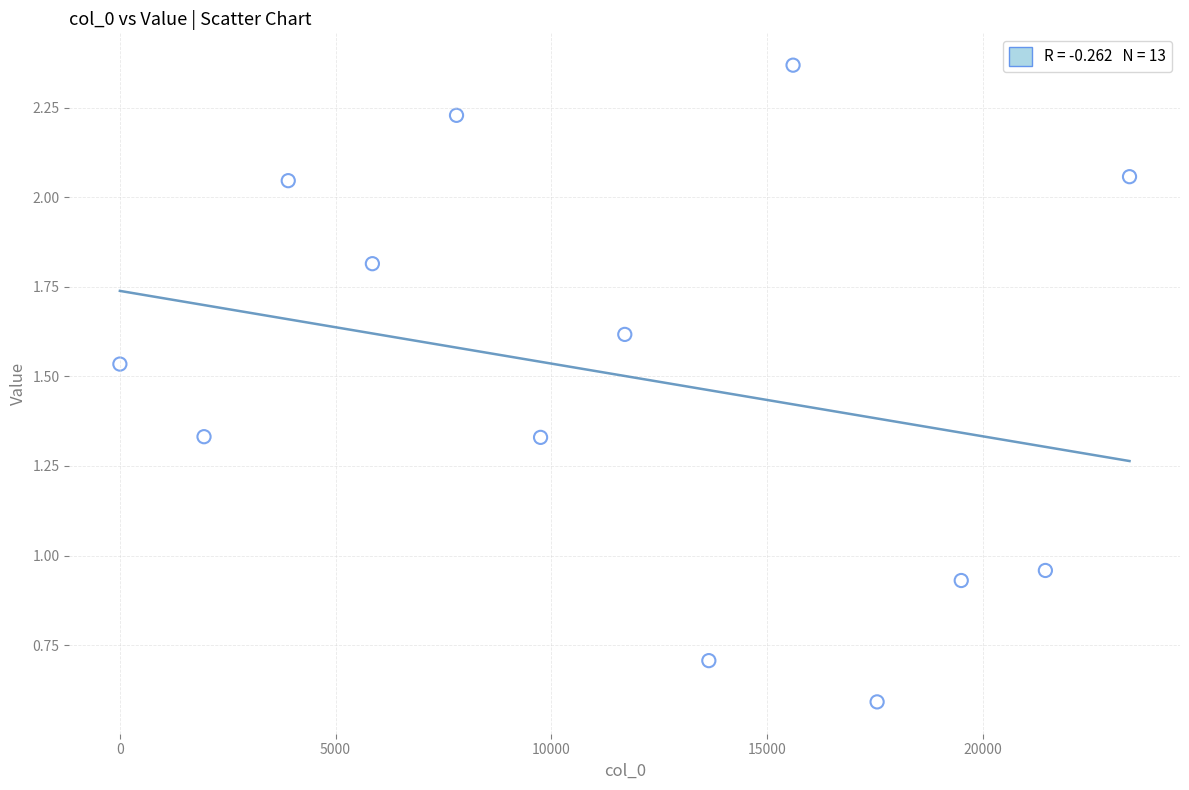

What is the range of Y values (max minus min)?

1.8